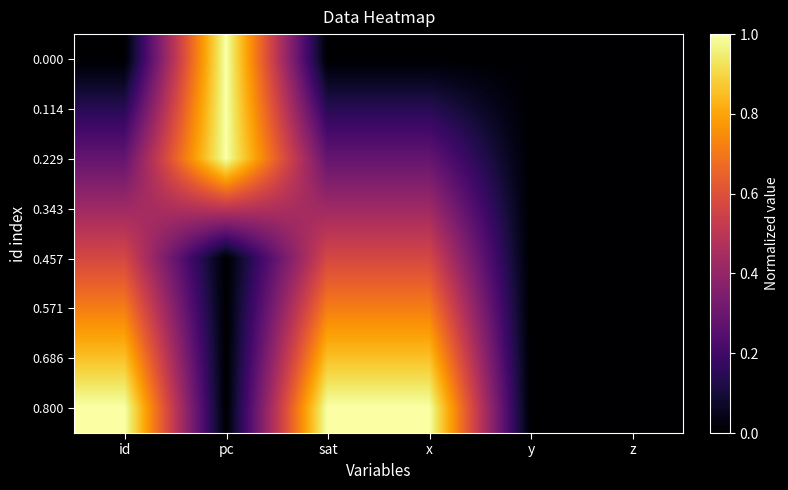

At which category does the chart reach its peak across all series?

pc